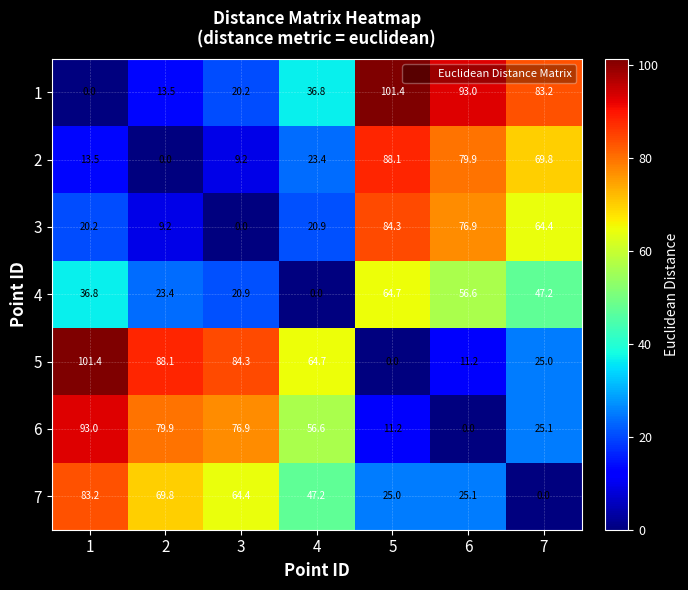

Which series has the largest total across all categories?

5